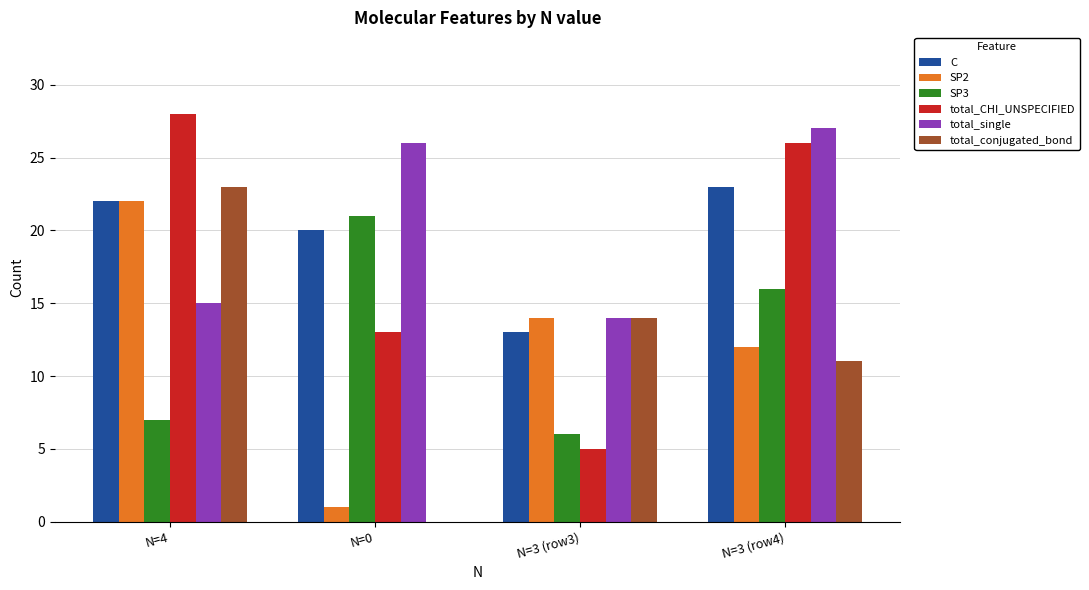

At which label is SP3 closest to 13?

N=3 (row4)